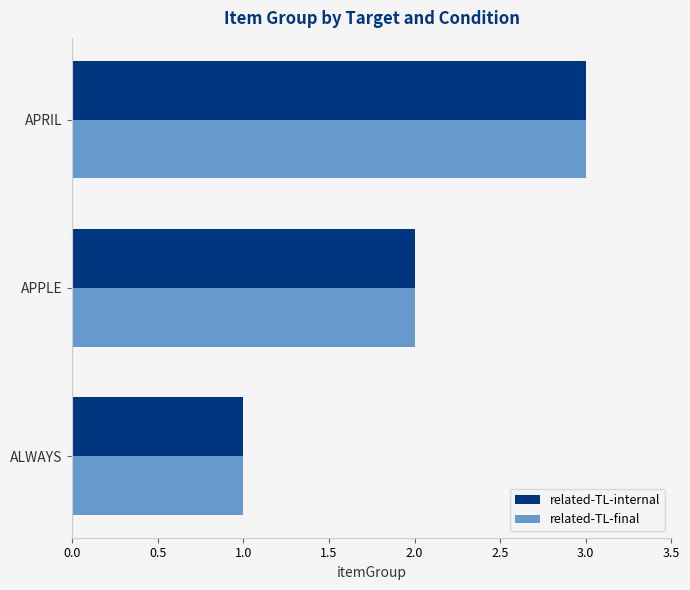

How many categories are shown in the chart?

3